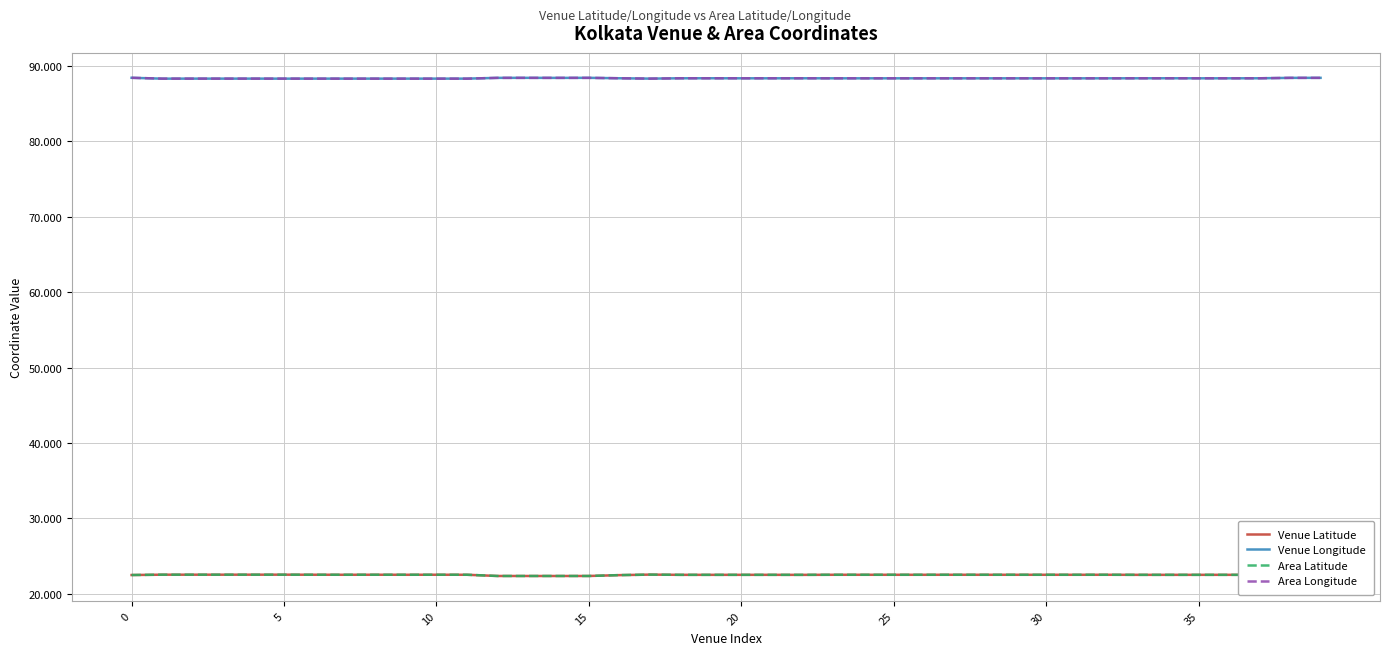

Is it true that Area Latitude equals 6.3 at 35?

False